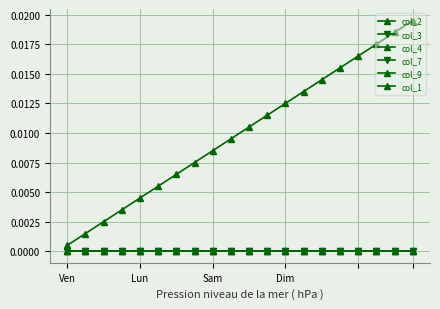

What is the label of the 4th point from the right?

16